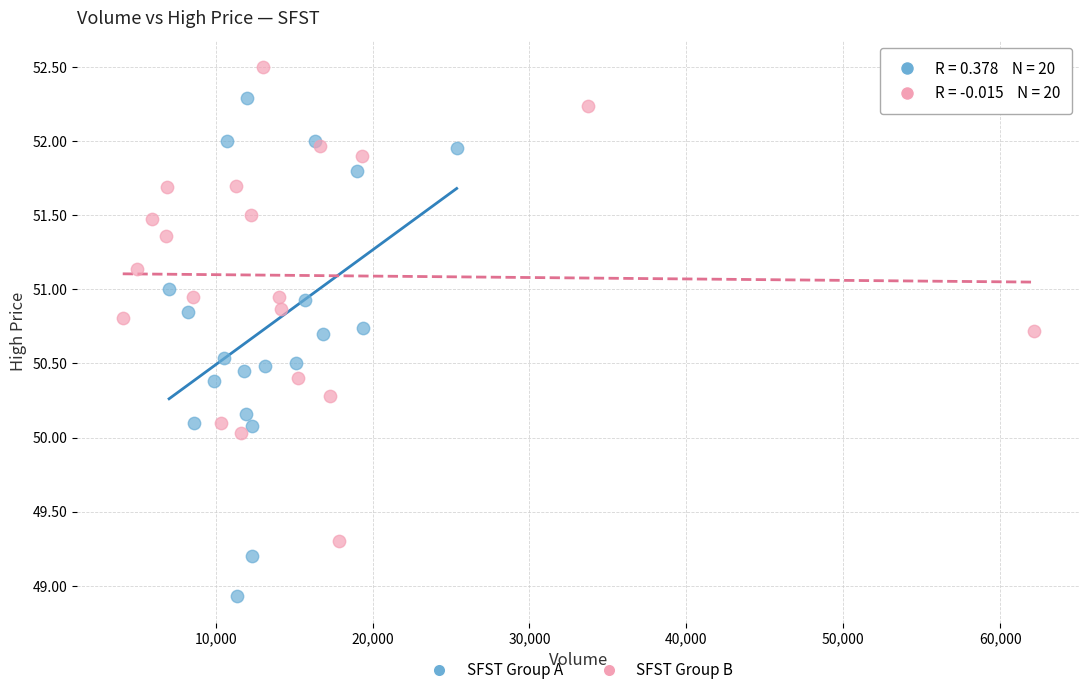

Which series contains the lowest Y value?

SFST Group A